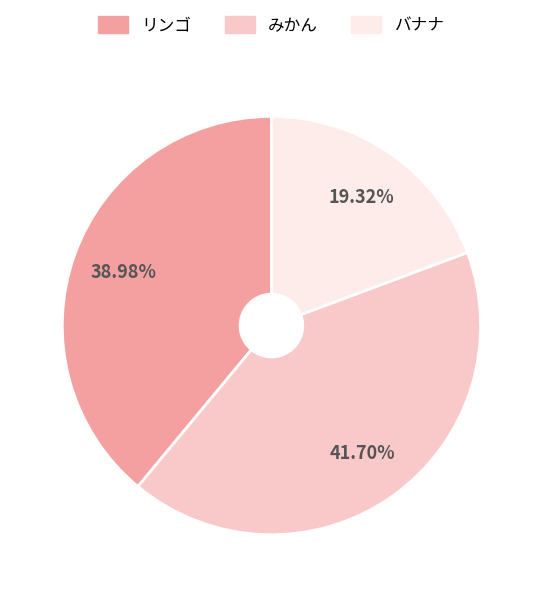

True or false: みかん accounts for 34% of the total.

False